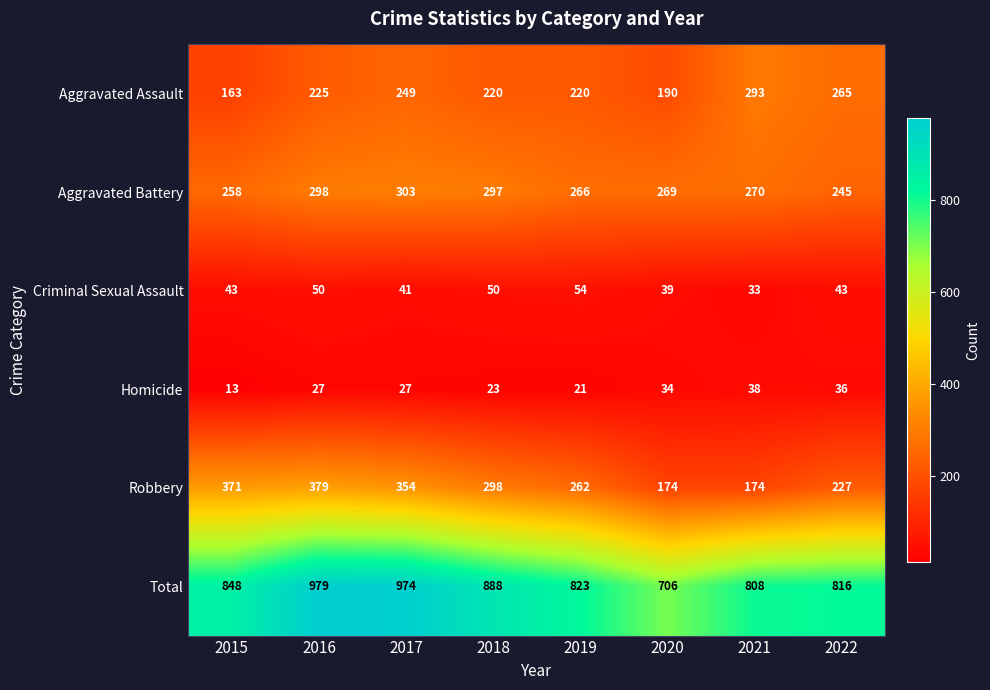

What is the sum of the Homicide values at 2018 and 2019?

44